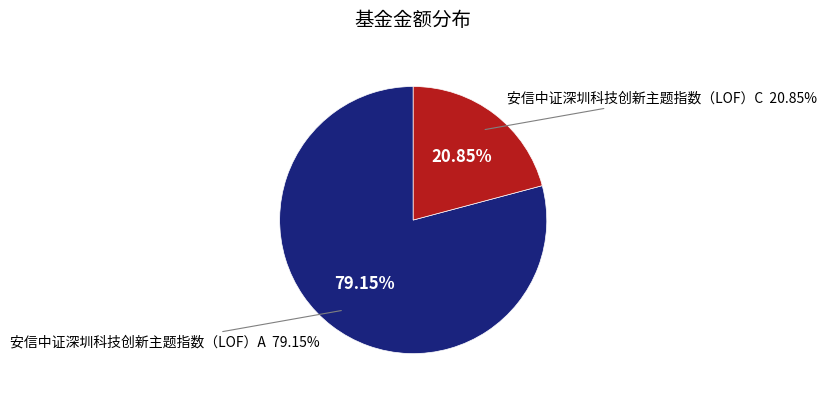

Does 安信中证深圳科技创新主题指数（LOF）A represent more than half of the total?

Yes